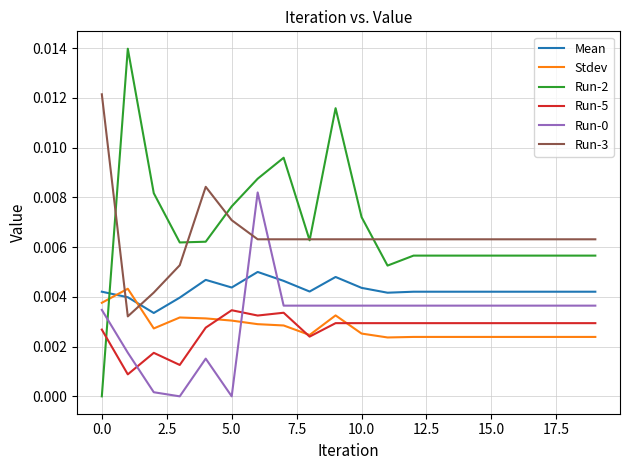

True or false: Run-3 and Run-0 cross at least once.

True